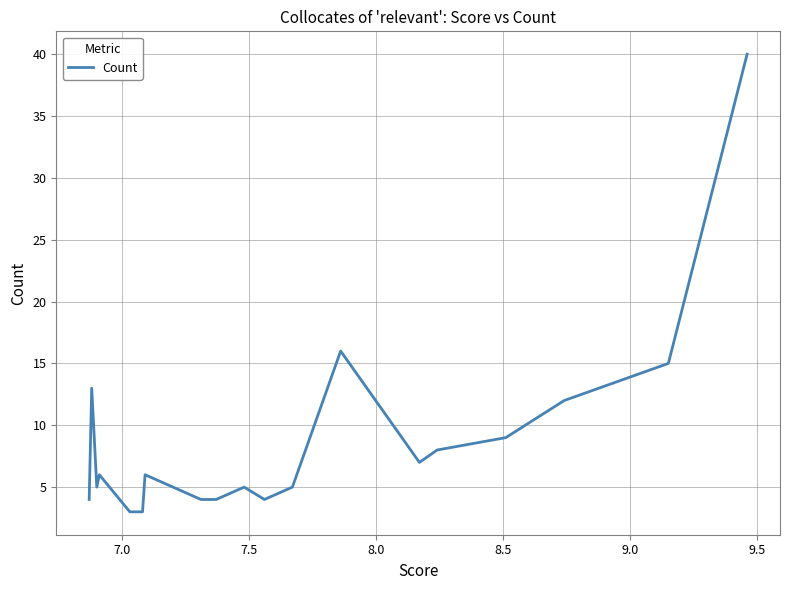

Reading right to left, extract all data points from this chart.

40	15	12	9	8	7	16	5	4	5	4	4	6	3	3	3	6	5	13	4